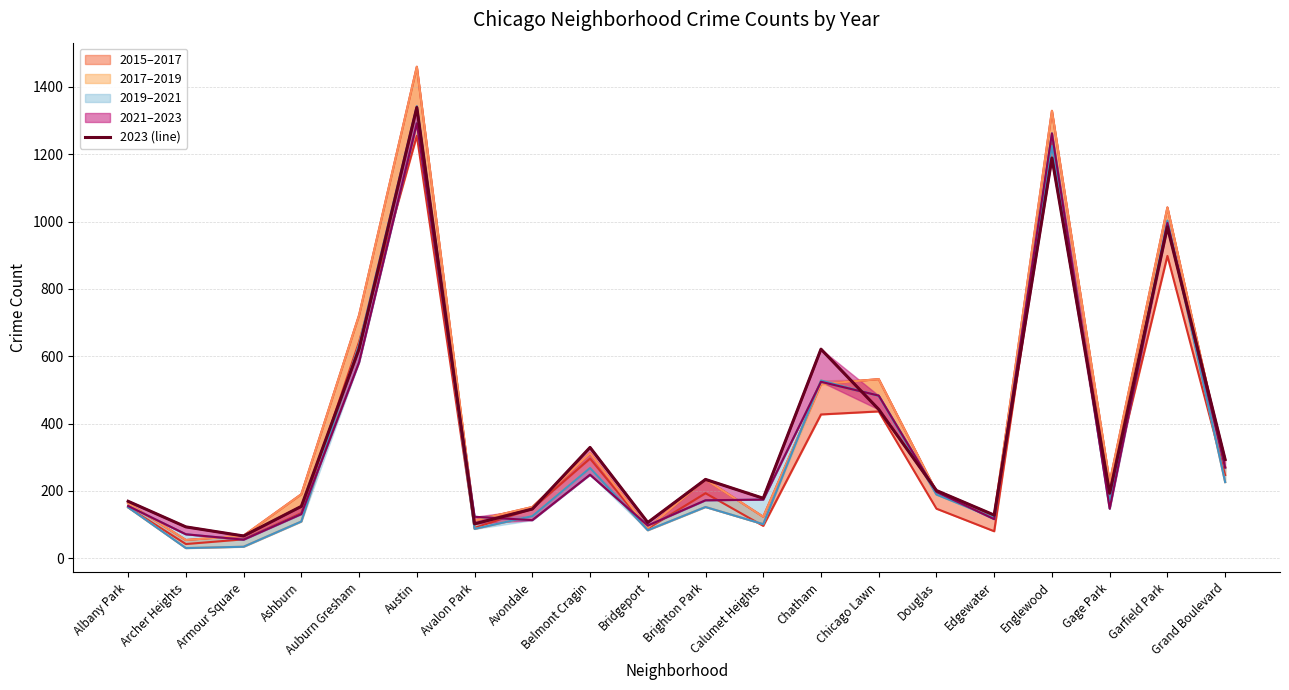

What is the average value?

379